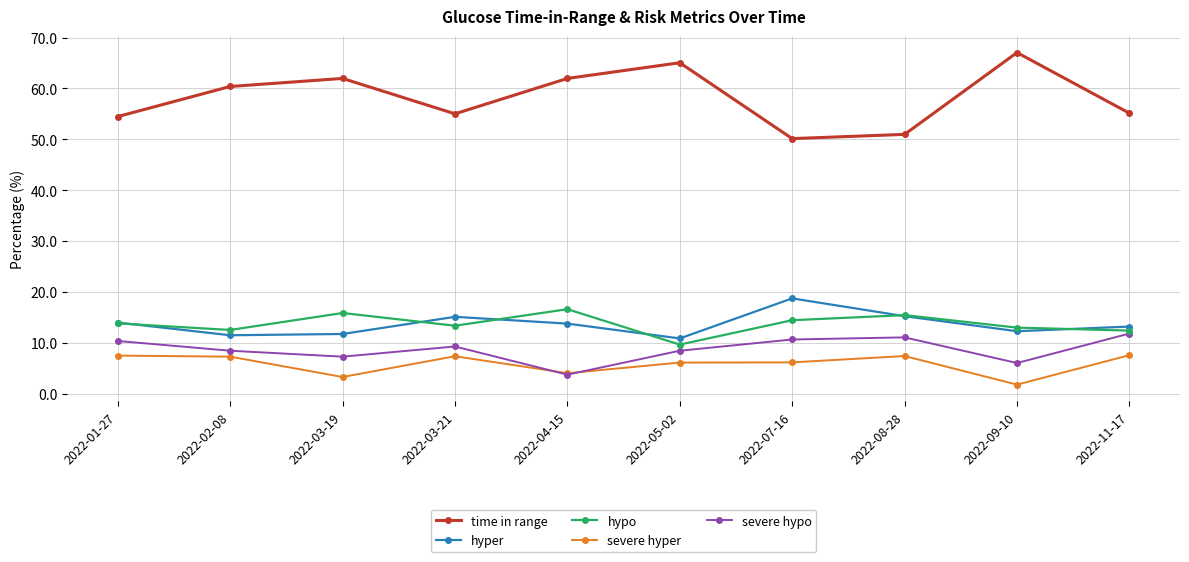

What is the total value across all series at 2022-08-28?

100.0